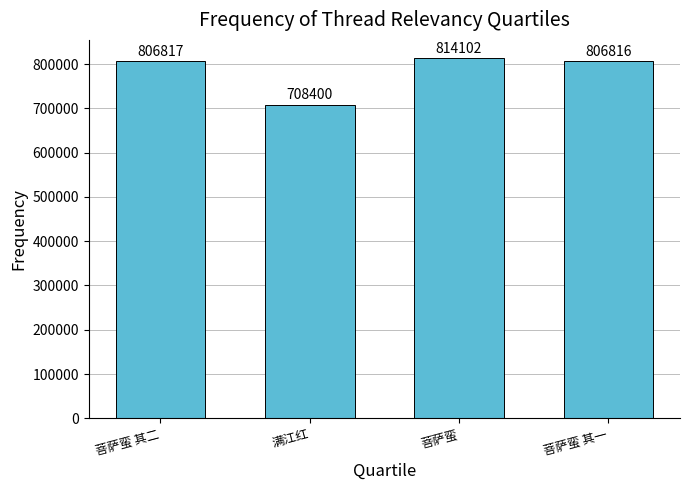

List the labels in order of value, smallest first.

满江红, 菩萨蛮 其一, 菩萨蛮 其二, 菩萨蛮